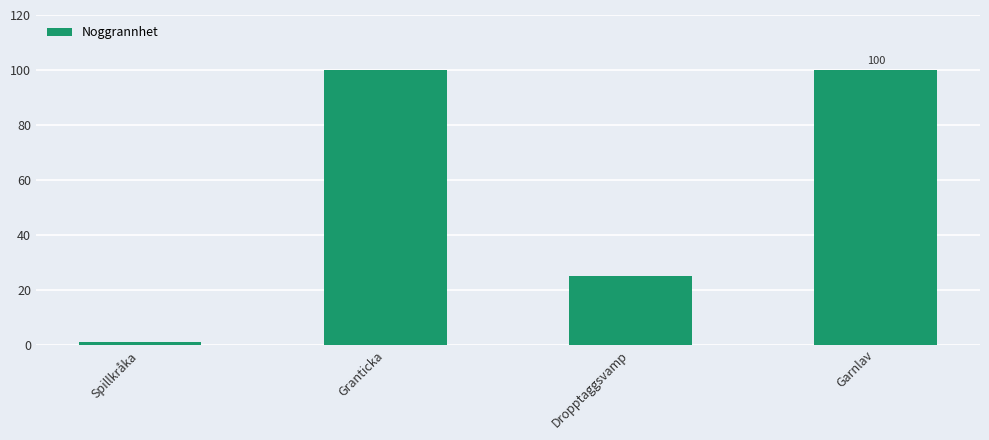

What is the maximum value shown in the chart?

100